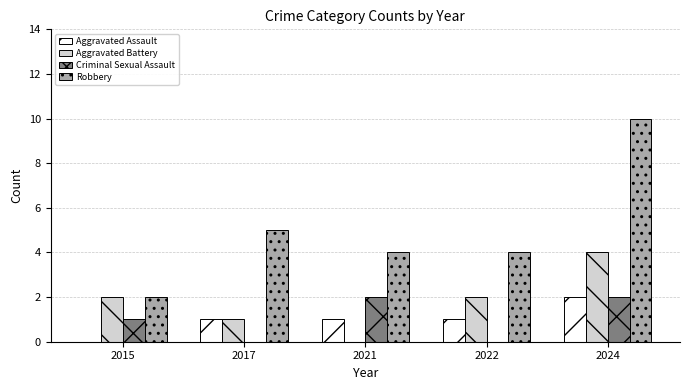

How many groups of bars are there?

5